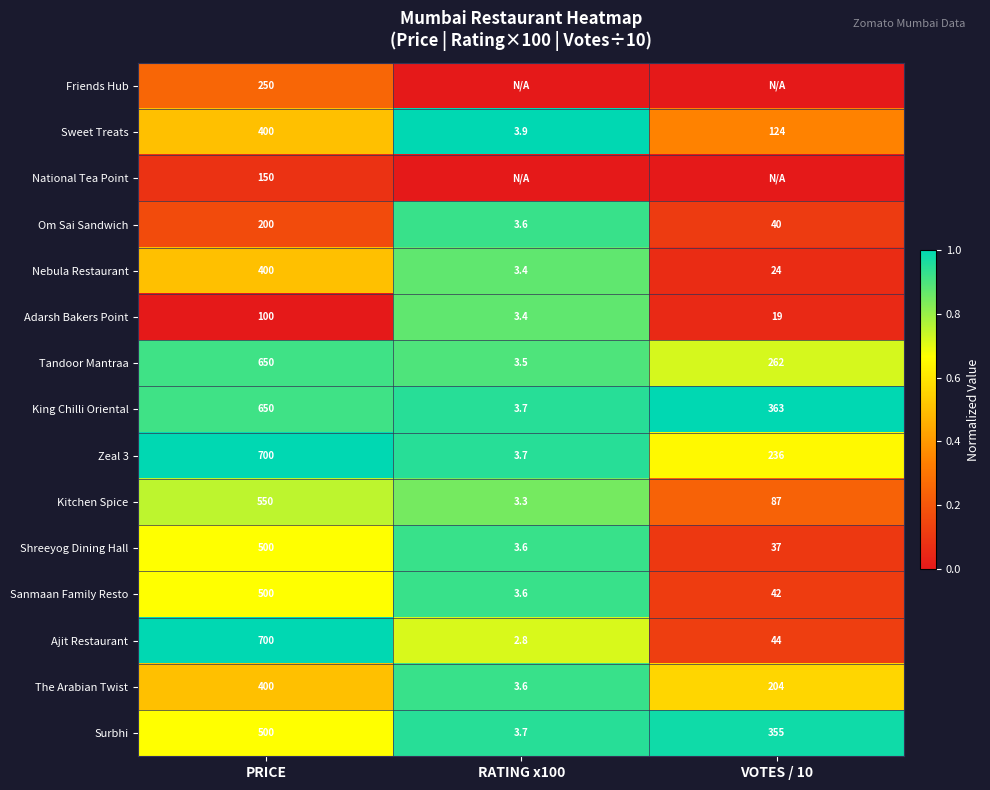

What is the difference between the second highest and minimum values in the Sanmaan Family Resto series?

38.4